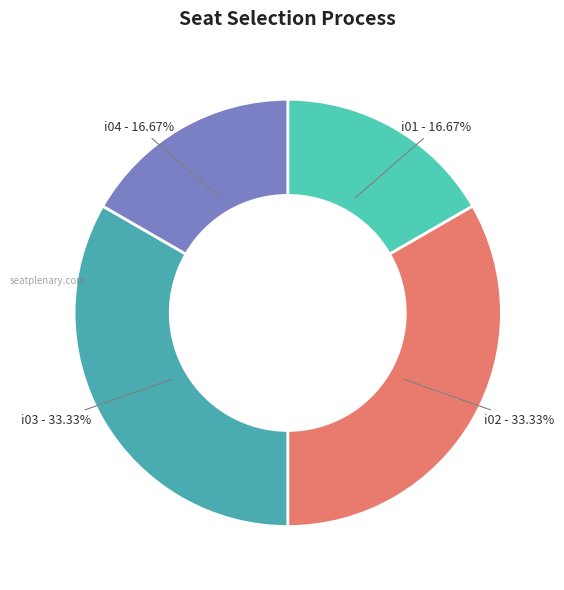

What is the largest slice in the pie chart?

i02